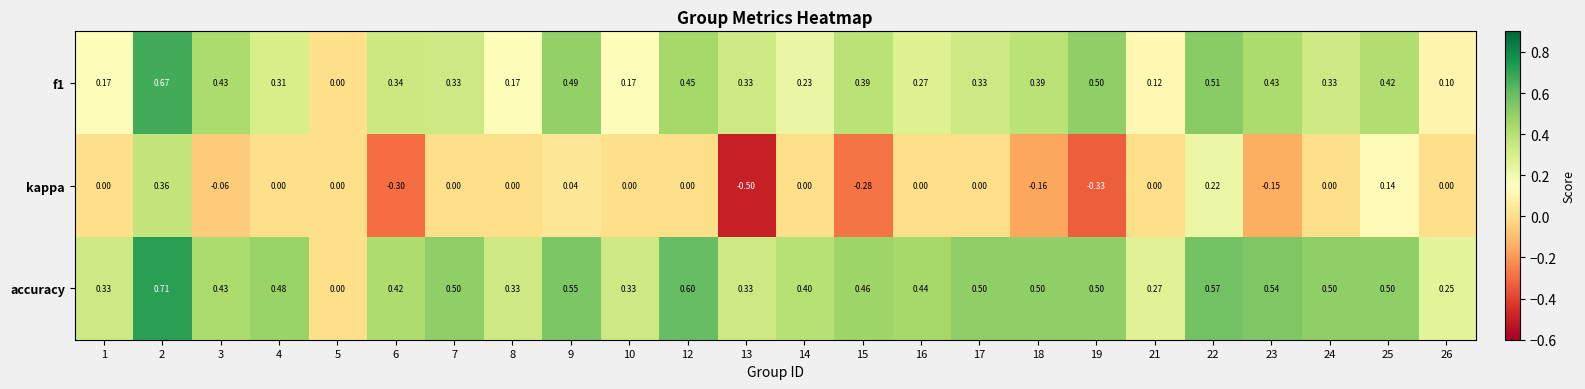

Which series changed the most between 9 and 15?

kappa